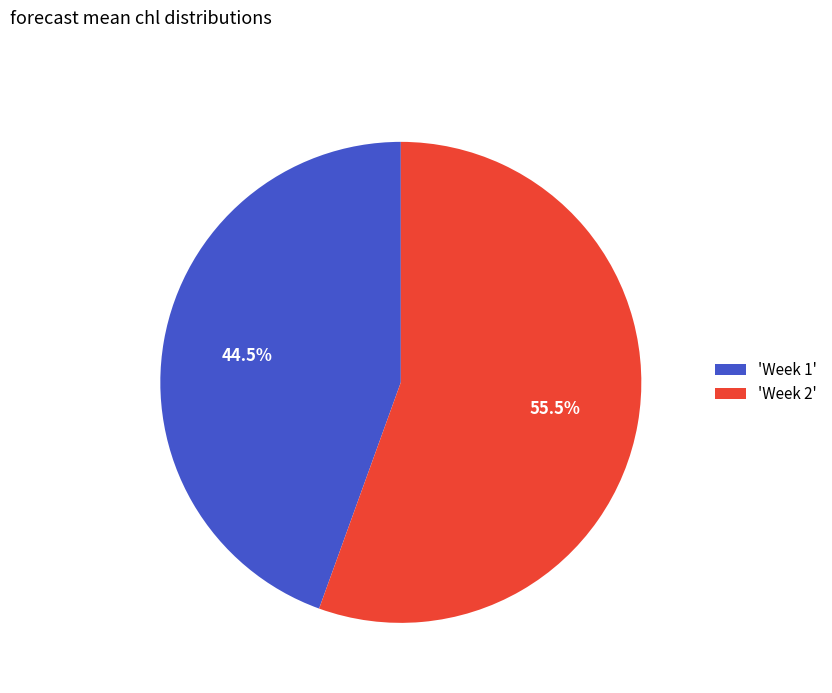

Rank the categories by value from highest to lowest.

'Week 2', 'Week 1'